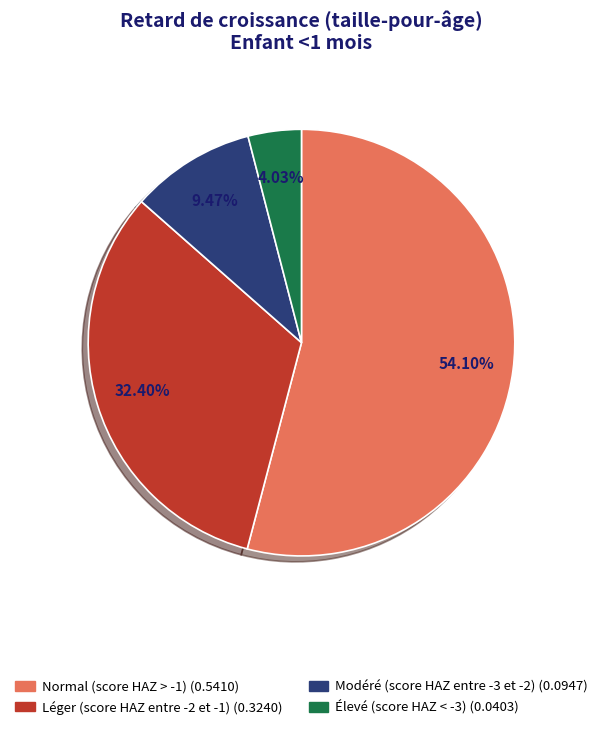

To the nearest percent, what is the difference between the Élevé (score HAZ < -3) and Léger (score HAZ entre -2 et -1) slice percentages?

28%